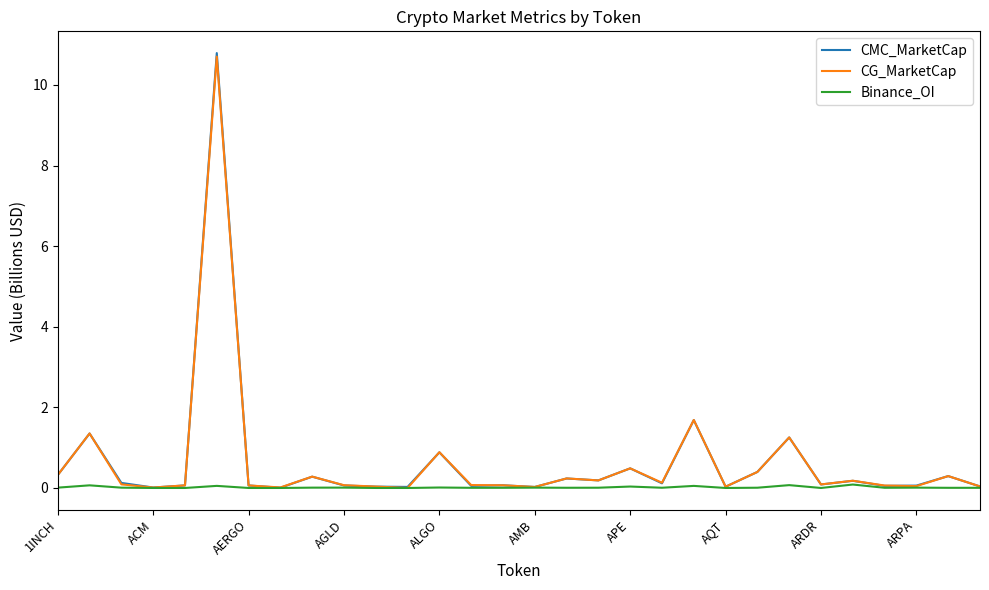

Which series has the widest spread of values?

CMC_MarketCap